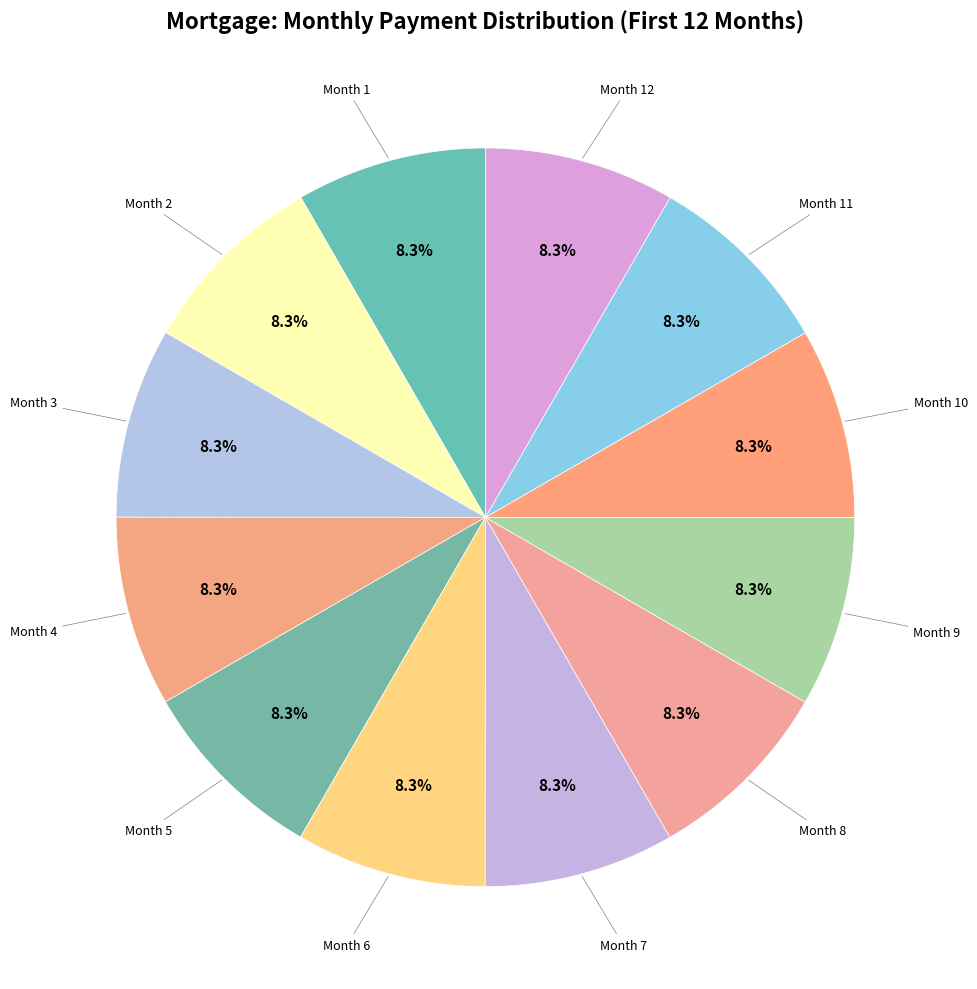

How many slices are in this pie chart?

12